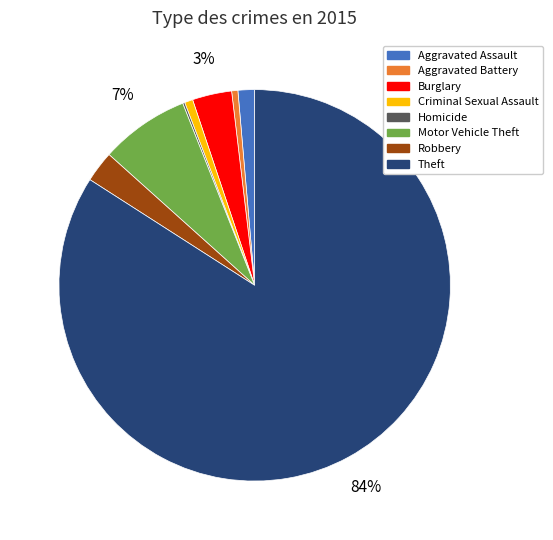

True or false: Theft accounts for 84% of the total.

True